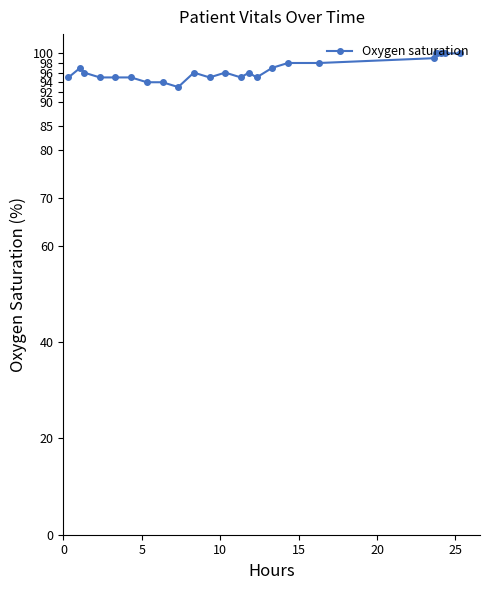

What is the greatest value displayed?

100